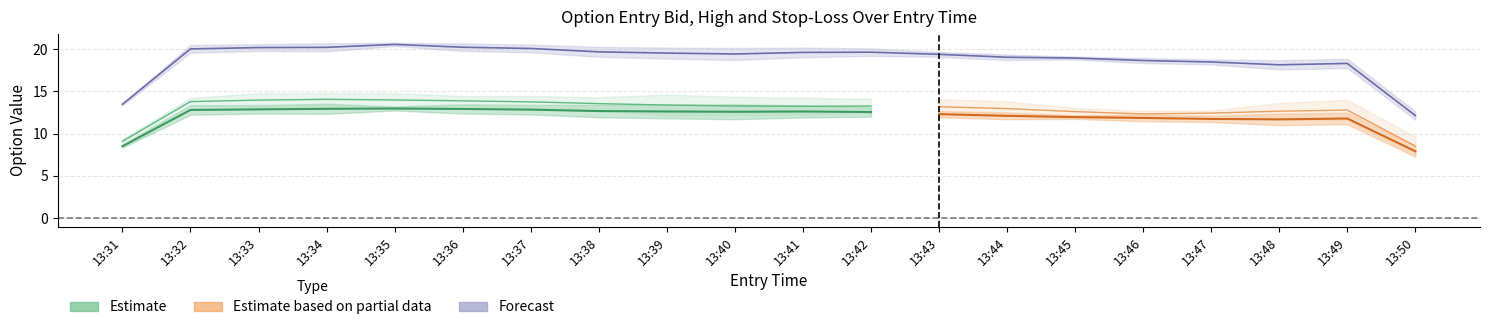

Which has a higher value, 13:40 or 13:36?

13:36